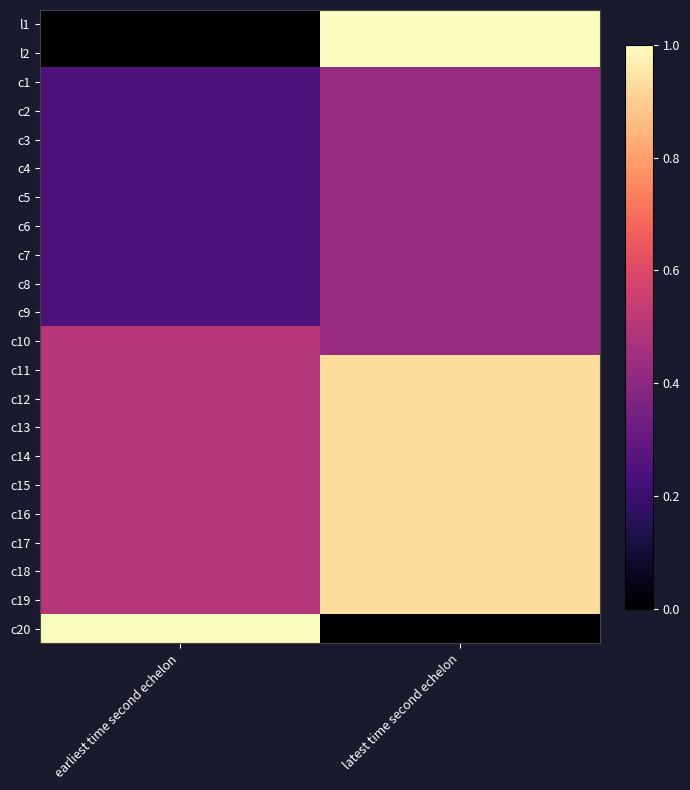

Between earliest time second echelon and latest time second echelon, which is larger?

latest time second echelon